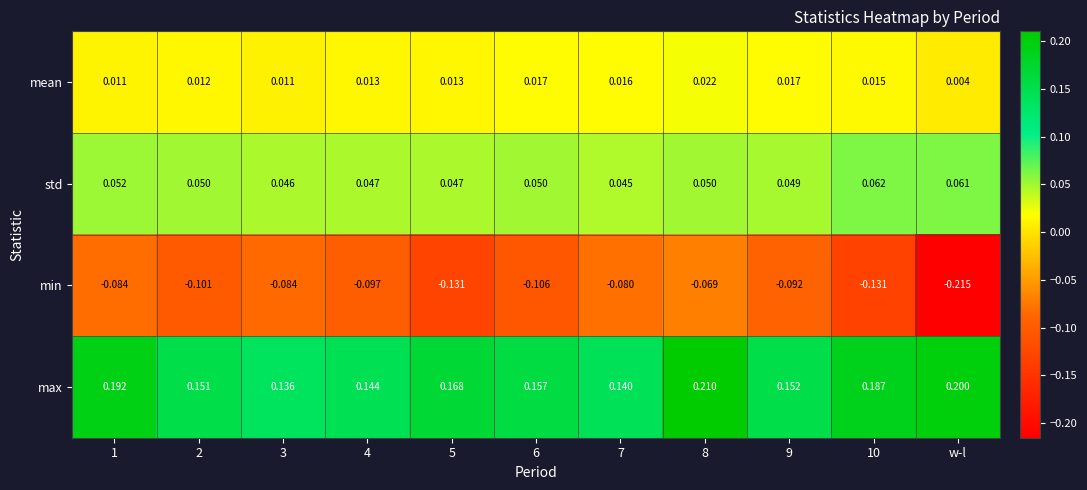

At which category is the sum across all series the highest?

8